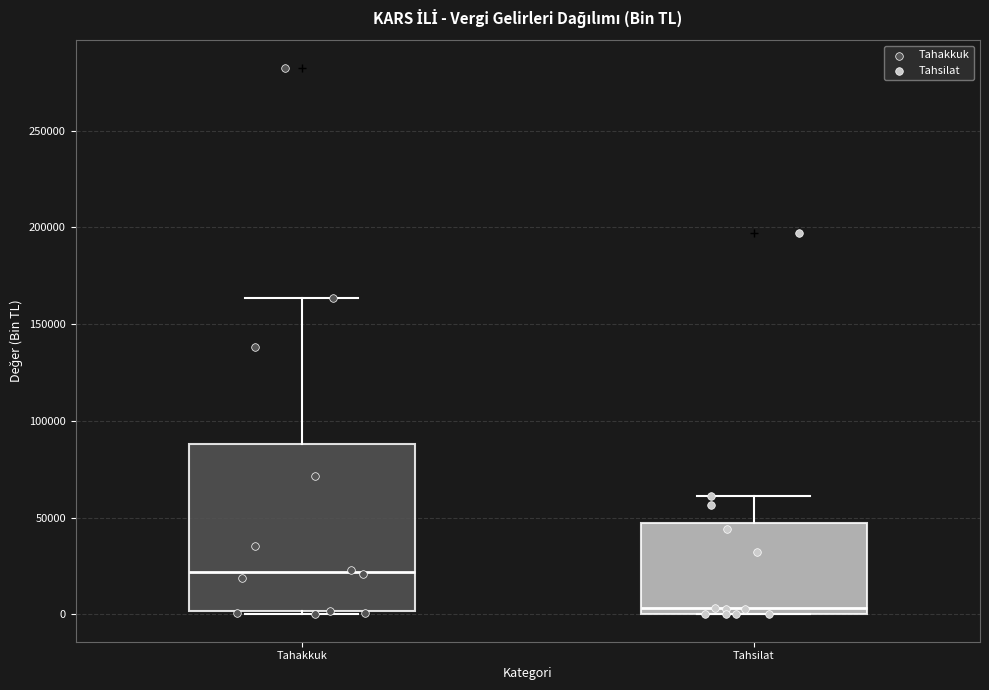

Reading left to right, transcribe this box plot: for each box, give where its median line is, the range the box spans, and where its two whiskers end, as read against the y-axis. The values are not printed on the chart, so give them approximately, as read against the axis.

Tahakkuk: median 20000, box 0 to 90000, whiskers 0 to 165000
Tahsilat: median 5000, box 0 to 45000, whiskers 0 to 60000